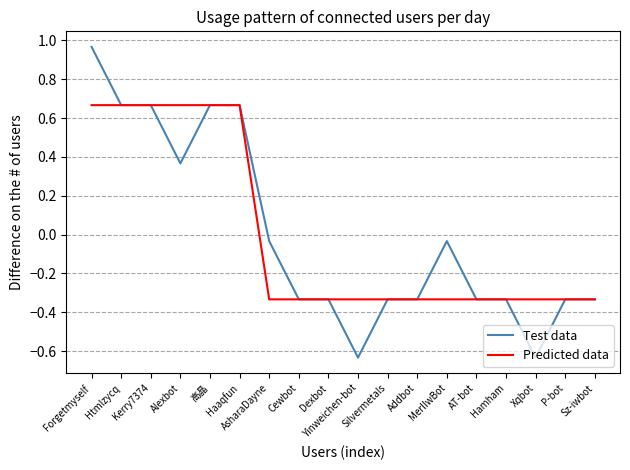

Which series has the largest range (max minus min)?

Test data